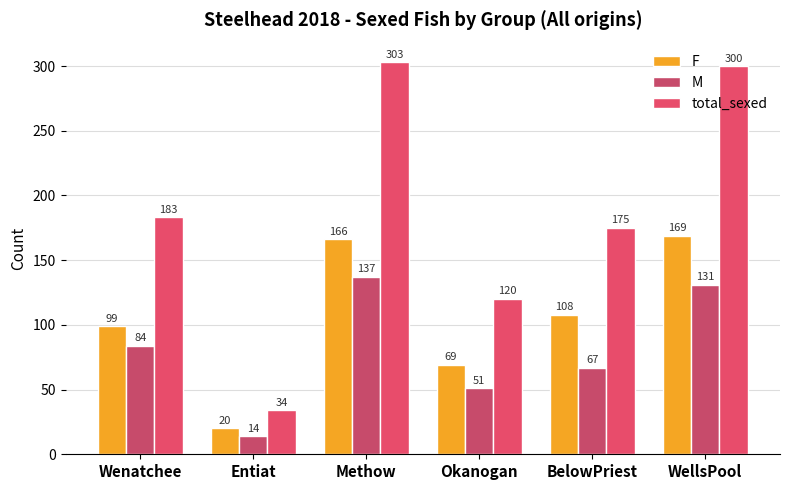

How many values in the total_sexed series are below 183?

3